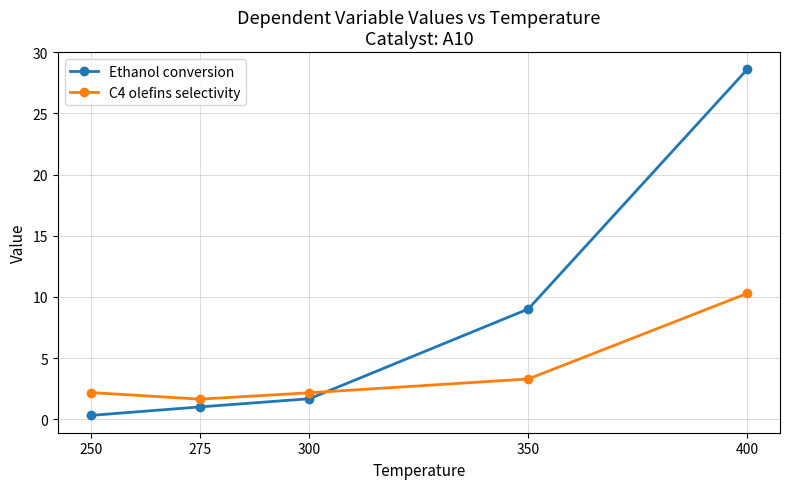

How many lines are shown in the chart?

2